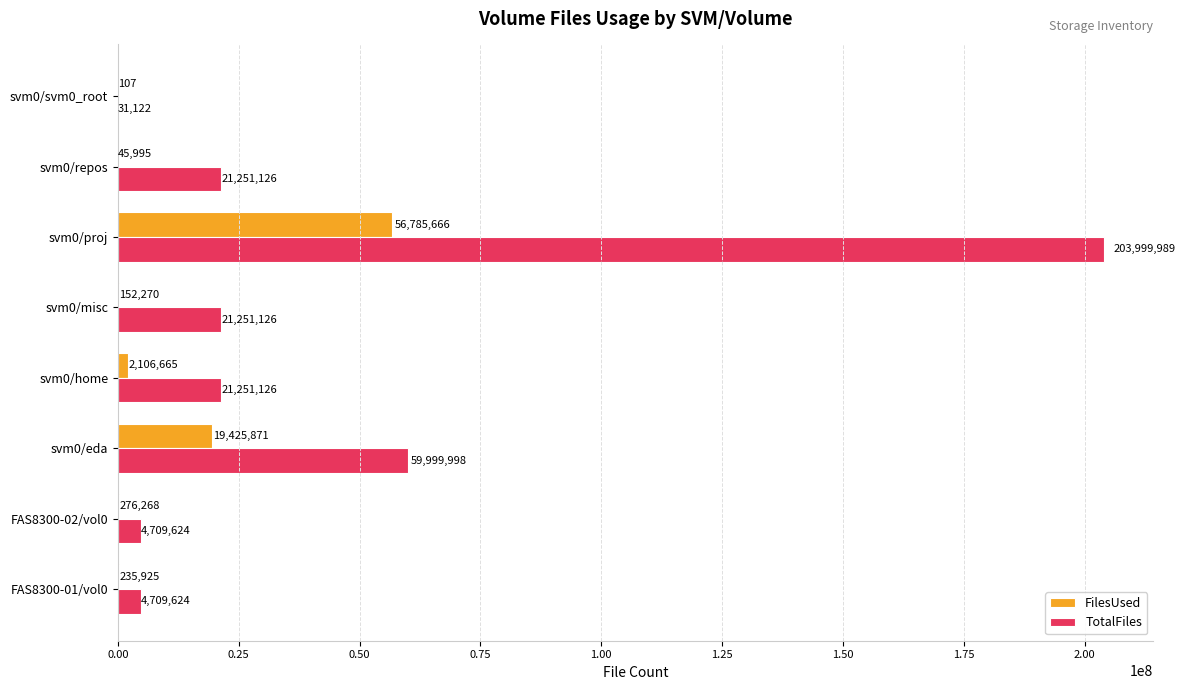

At which category does the chart reach its peak across all series?

svm0/proj